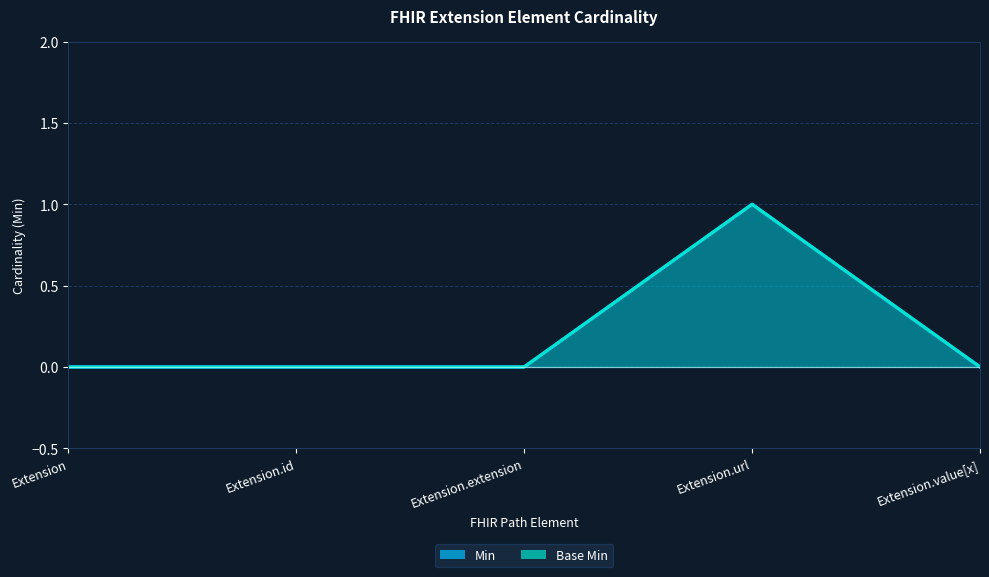

Reading left to right, what are all the values shown in this chart?

Min: 0	0	0	1	0
Base Min: 0	0	0	1	0